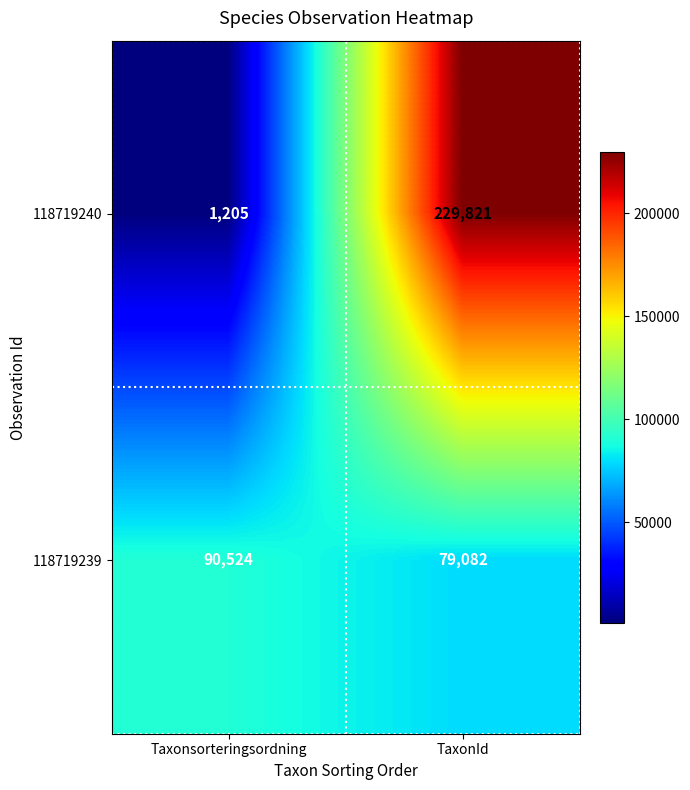

Reading left to right, extract all data points from this chart.

118719240: 1205	229821
118719239: 90524	79082